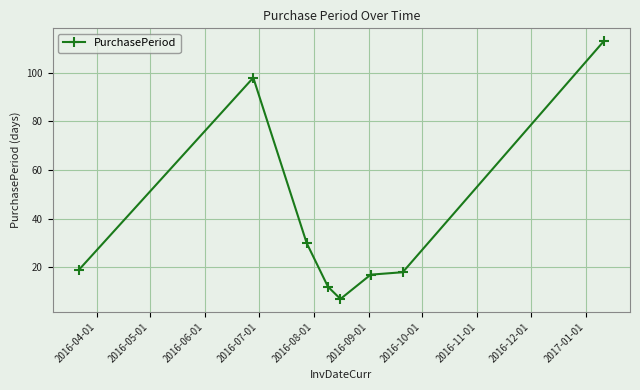

Reading right to left, transcribe all the data shown in this chart.

113	18	17	7	12	30	98	19